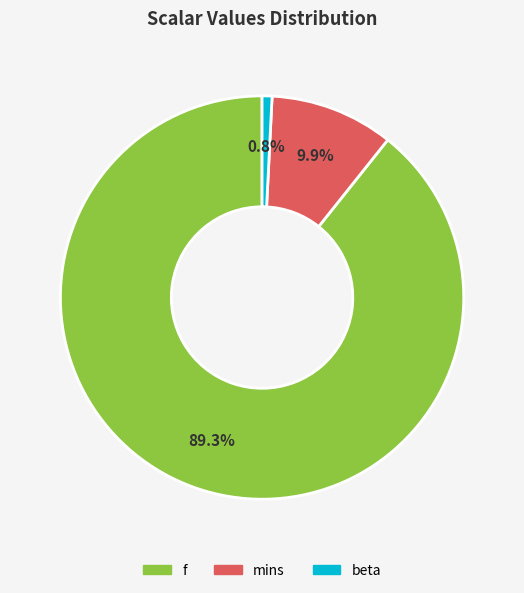

How many segments does this pie chart have?

3